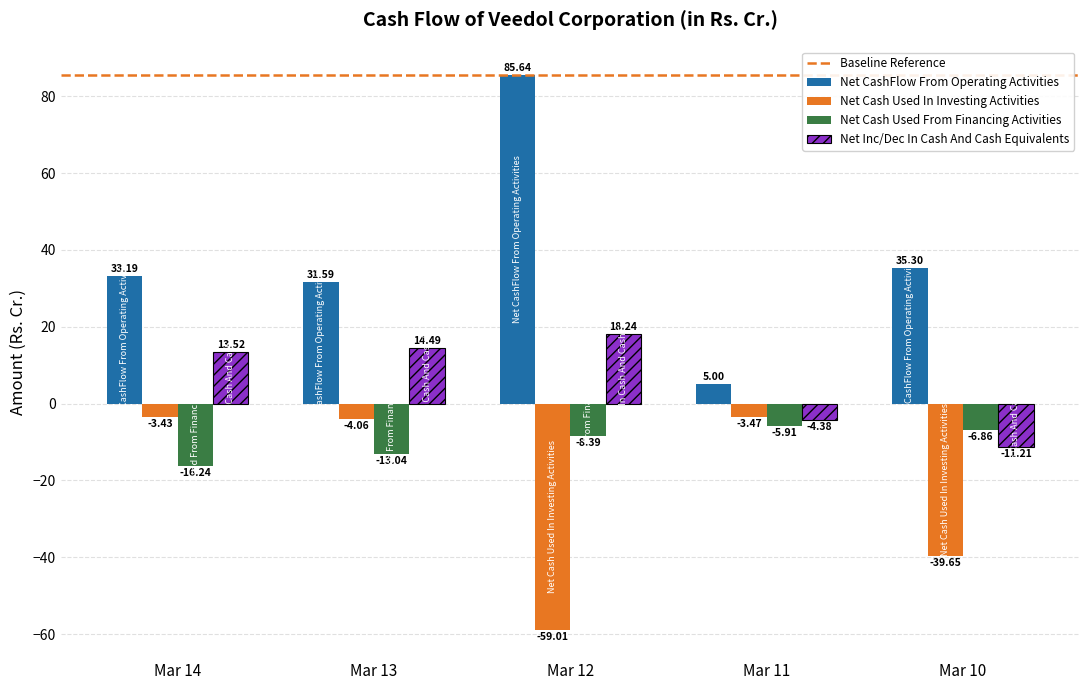

What is the value of the Net Cash Used From Financing Activities bar at the 4th from the left?

-5.9